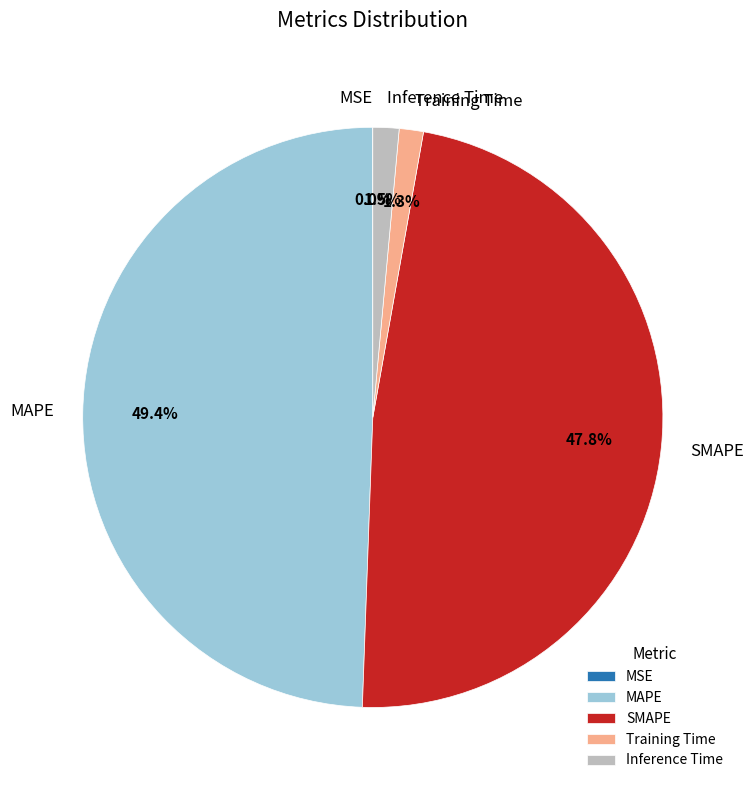

Which category has the biggest portion of the pie?

MAPE